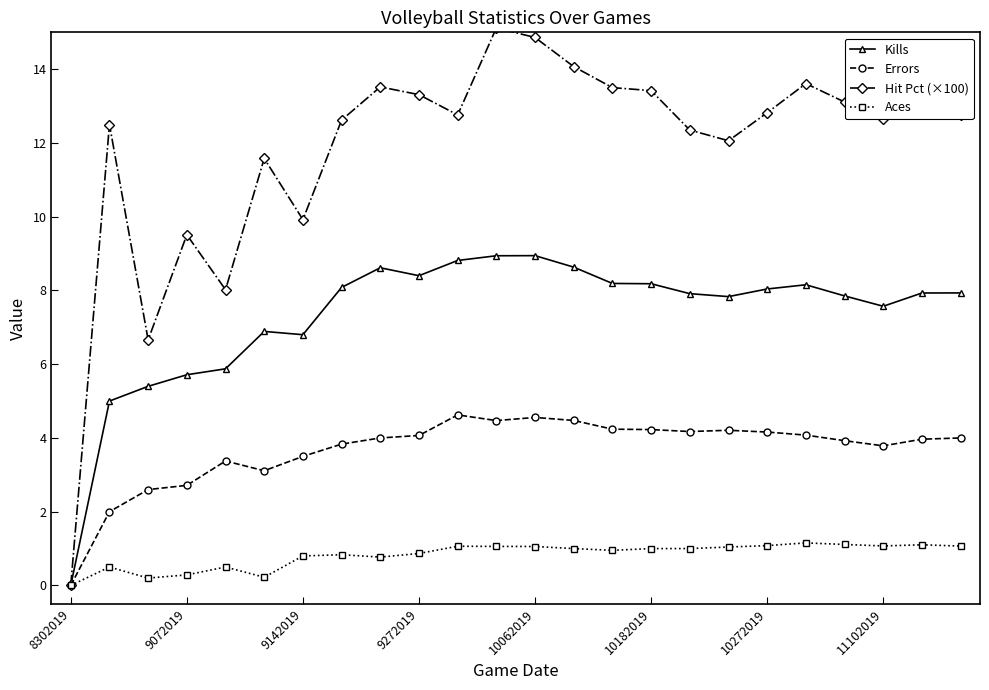

What is the maximum value for Aces?

1.2